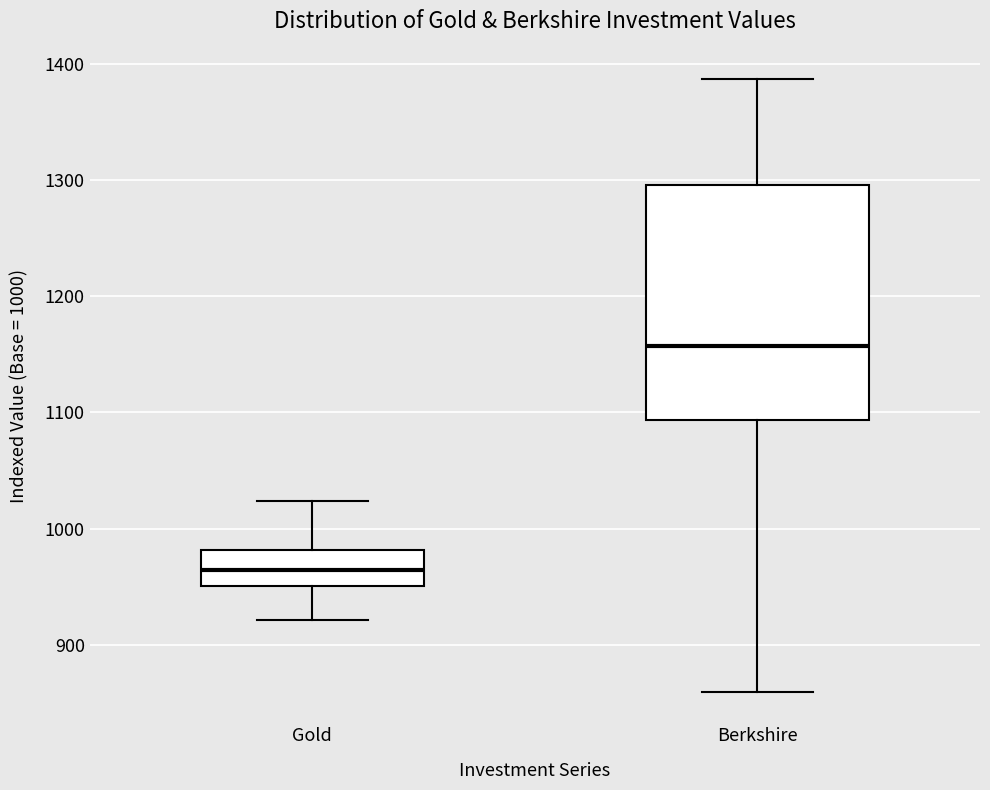

Reading left to right, transcribe this box plot: for each box, give where its median line is, the range the box spans, and where its two whiskers end, as read against the y-axis. The values are not printed on the chart, so give them approximately, as read against the axis.

Gold: median 960, box 950 to 980, whiskers 920 to 1020
Berkshire: median 1160, box 1090 to 1300, whiskers 860 to 1390